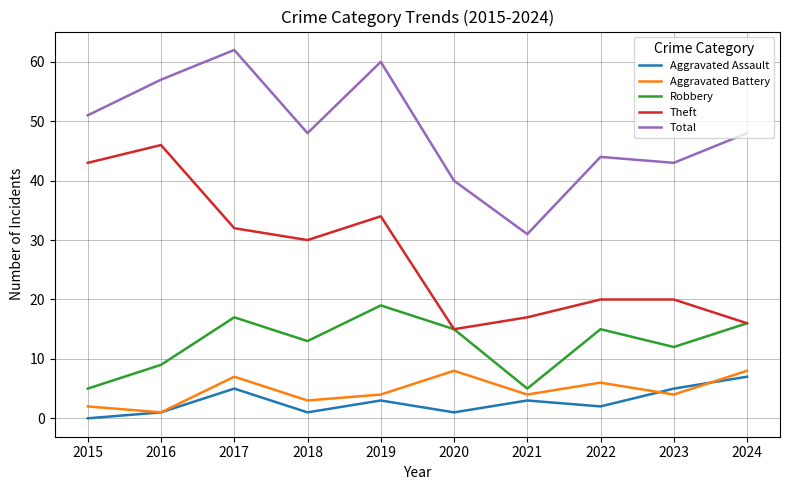

Which series changed the most between 2021 and 2023?

Total